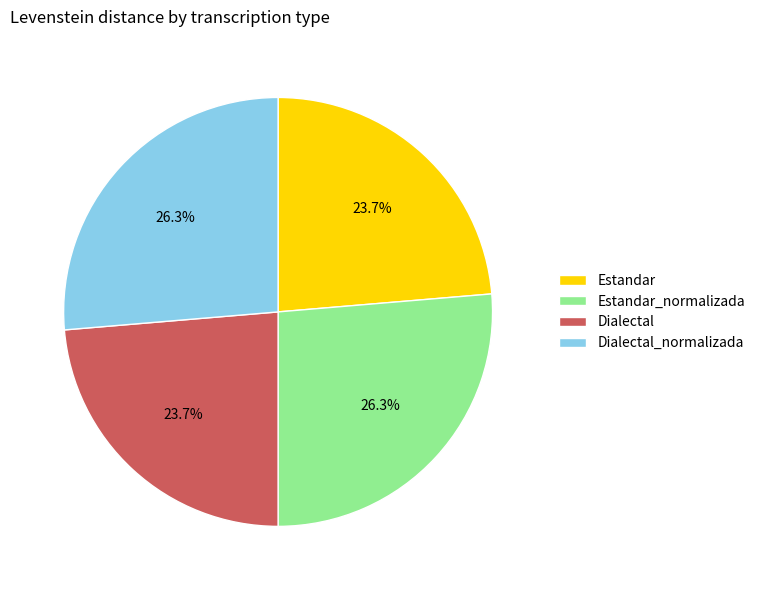

What percentage is the Estandar_normalizada slice, to the nearest percent?

26%